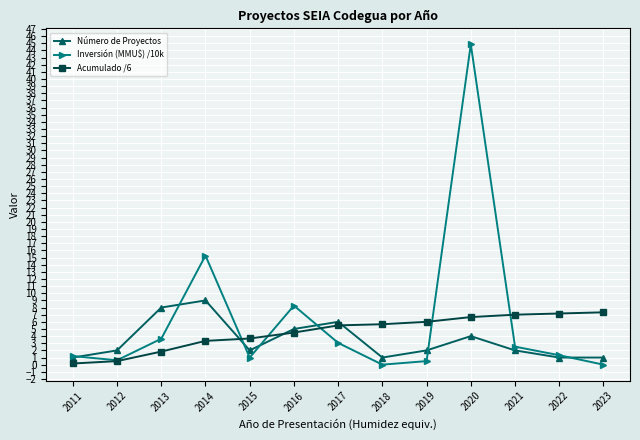

In Número de Proyectos, how many points are higher than both neighbors (excluding endpoints)?

3